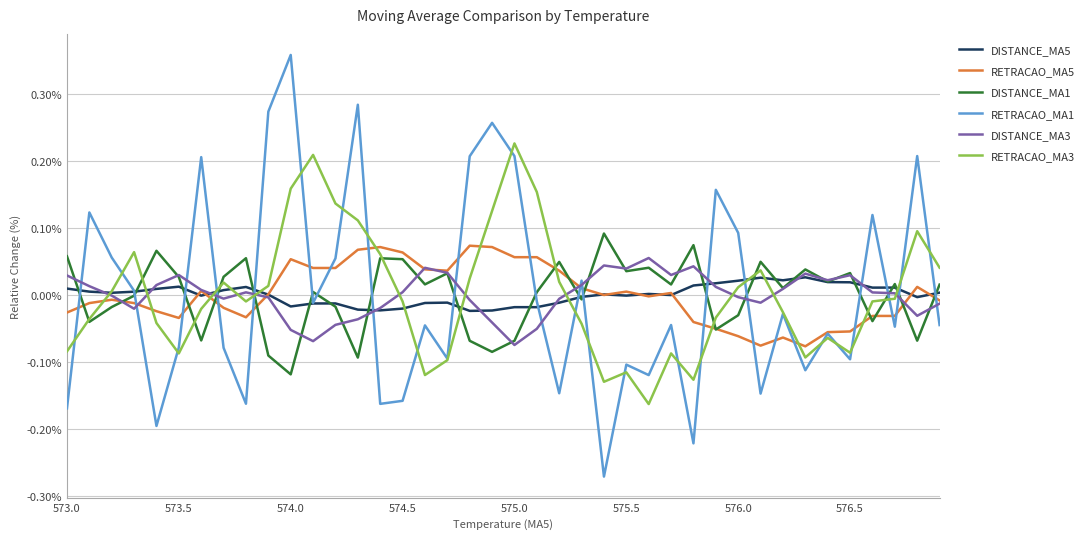

After their last crossing, which series has the higher values: RETRACAO_MA1 or DISTANCE_MA1?

DISTANCE_MA1